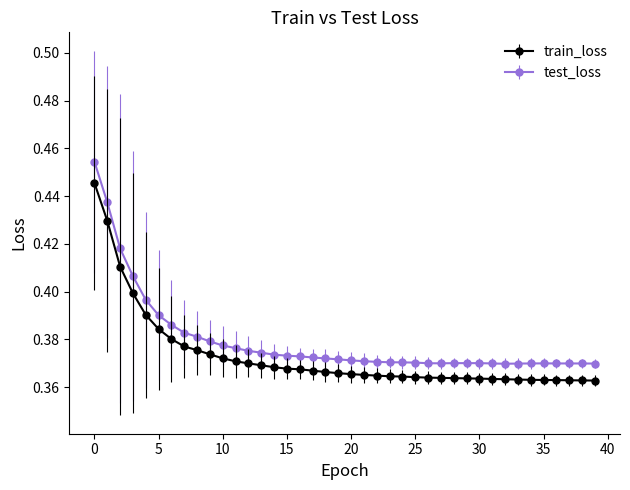

Does the chart have visible grid lines?

No